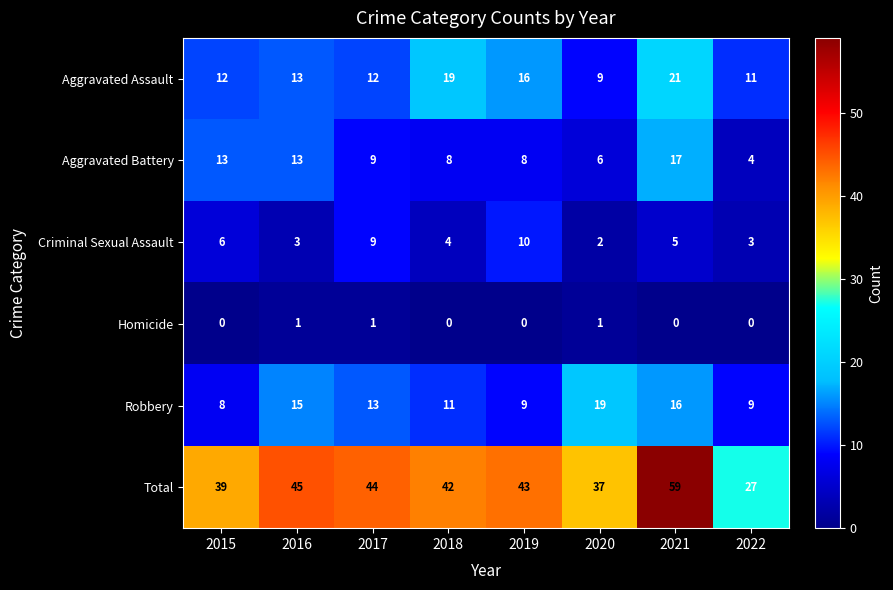

What is the spread (max minus min) of values at 2015?

39